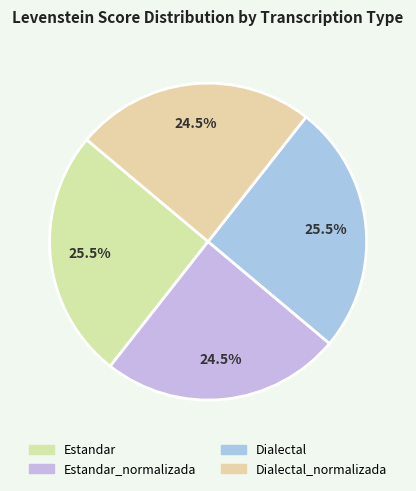

Combined, what portion of the pie is Estandar_normalizada and Estandar?

50.0%